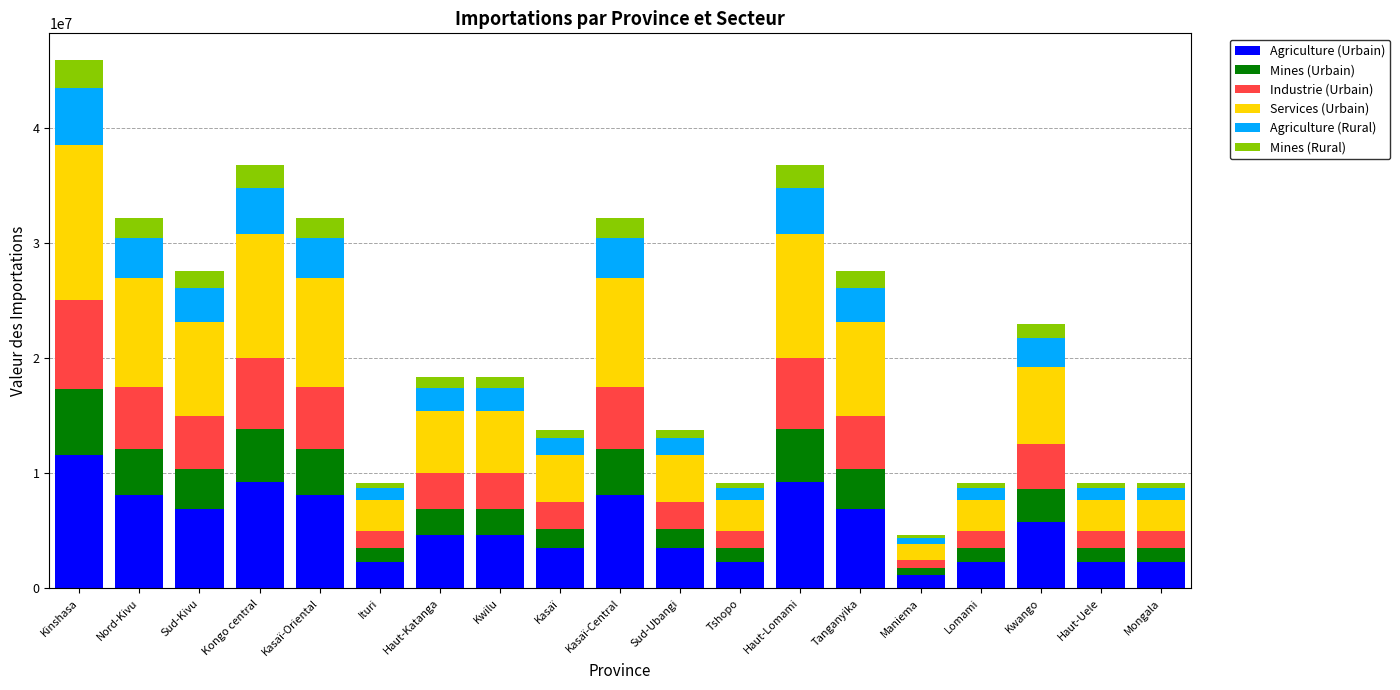

Which category has the highest value in the Agriculture (Urbain) series?

Kinshasa